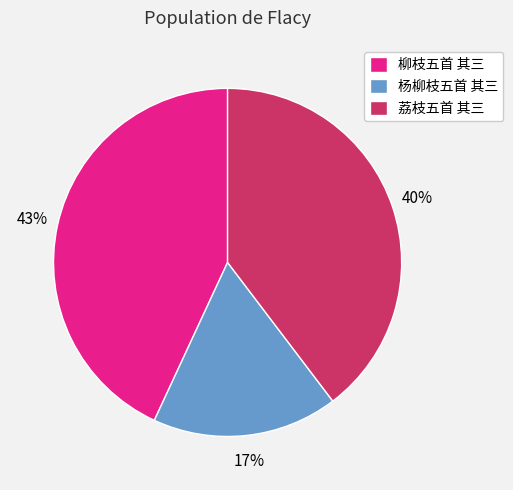

Do 柳枝五首 其三 and 杨柳枝五首 其三 together represent more than half of the pie?

Yes